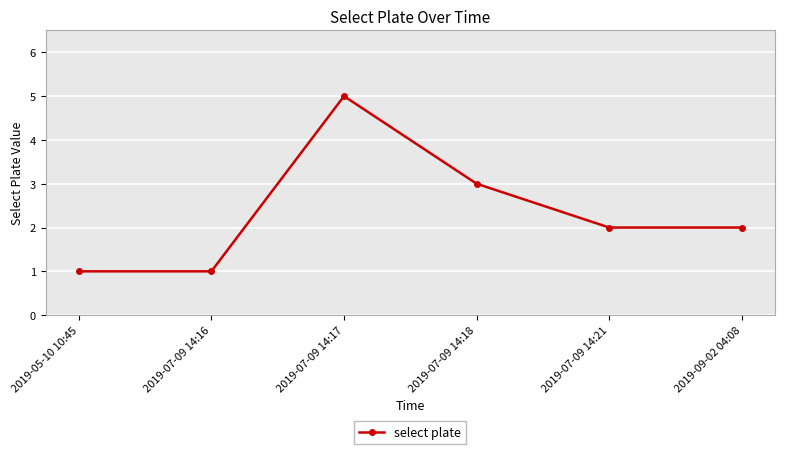

Between 2019-07-09 14:17 and 2019-09-02 04:08, which is larger?

2019-07-09 14:17